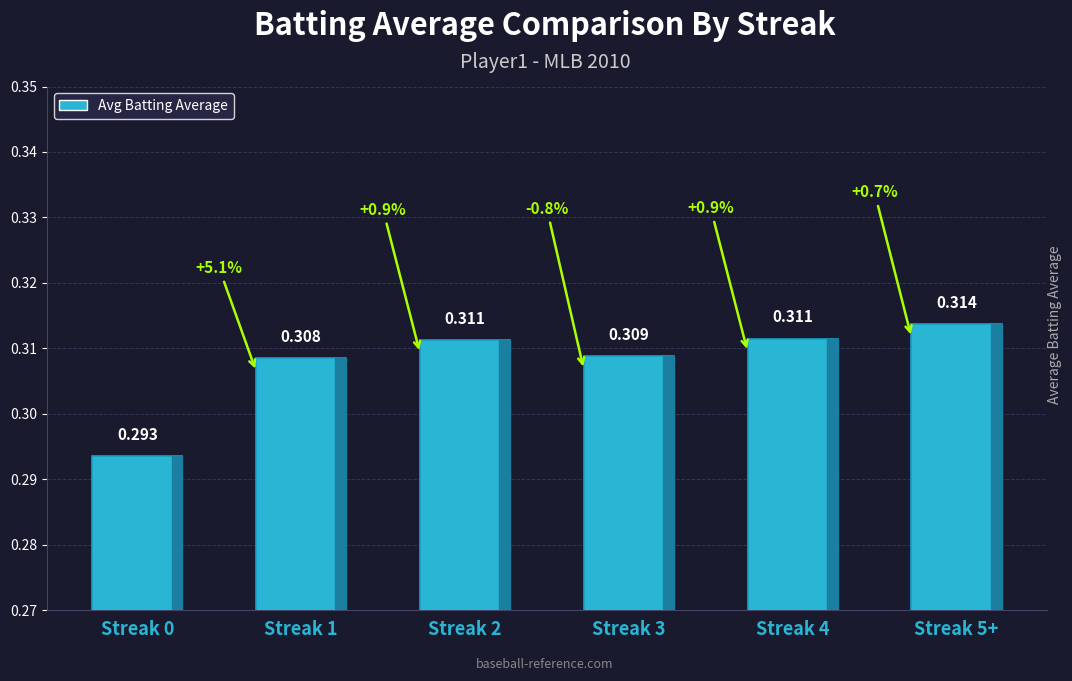

What is the minimum value shown in the chart?

0.3